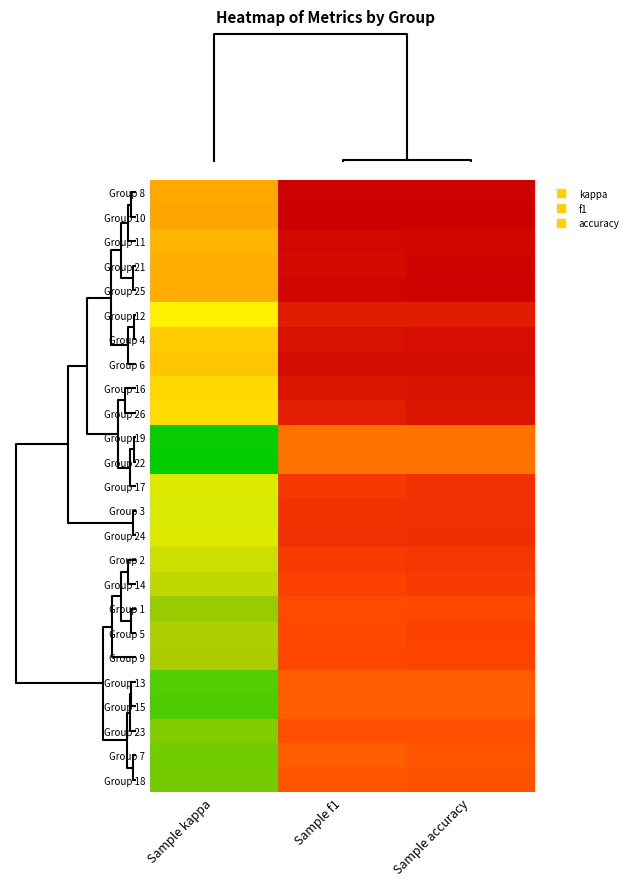

Which label corresponds to the smallest value in the chart?

Sample kappa